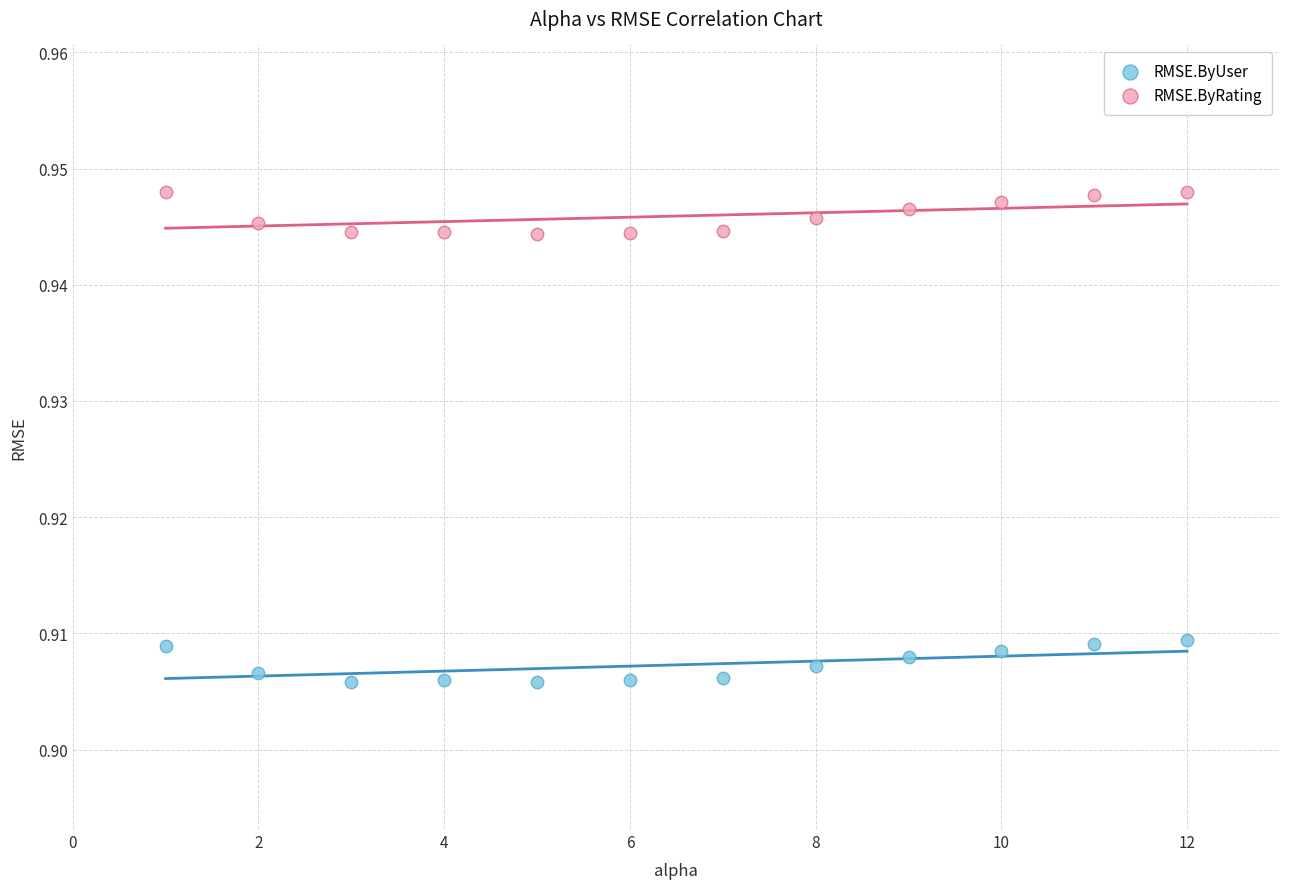

Which series reaches the maximum Y coordinate?

RMSE.ByRating